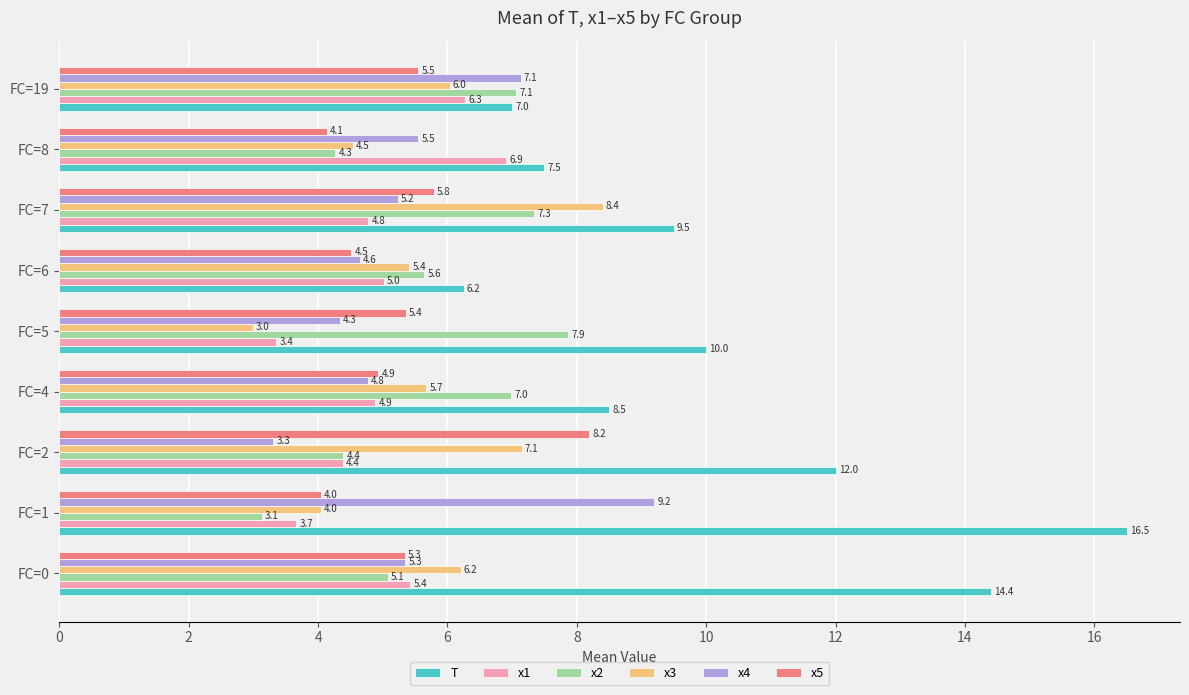

How many series are shown in this chart?

6